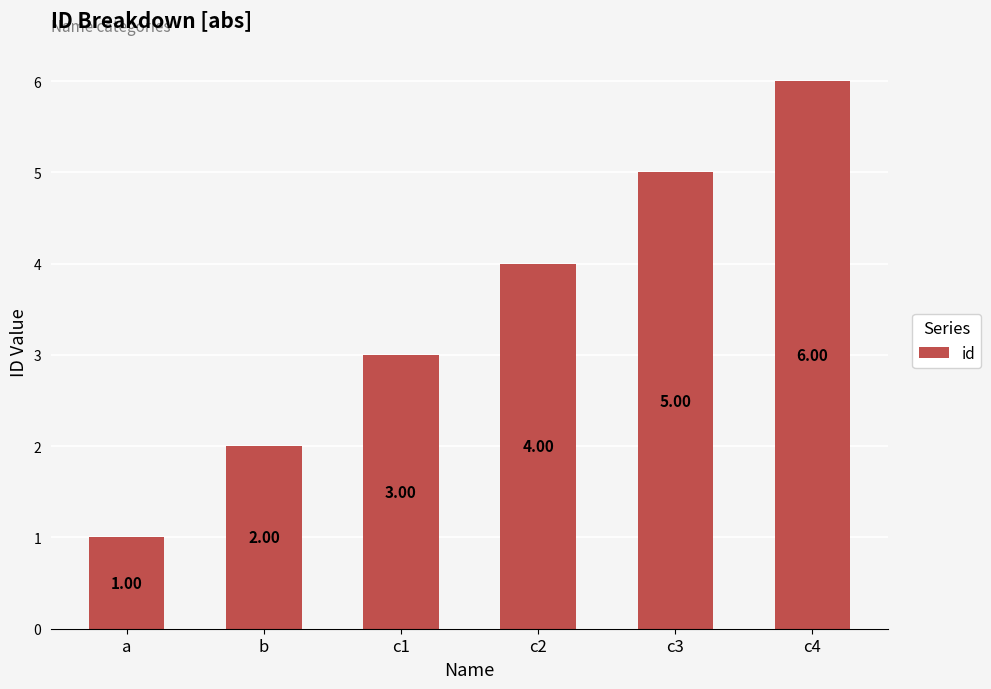

How many values are below 4?

3